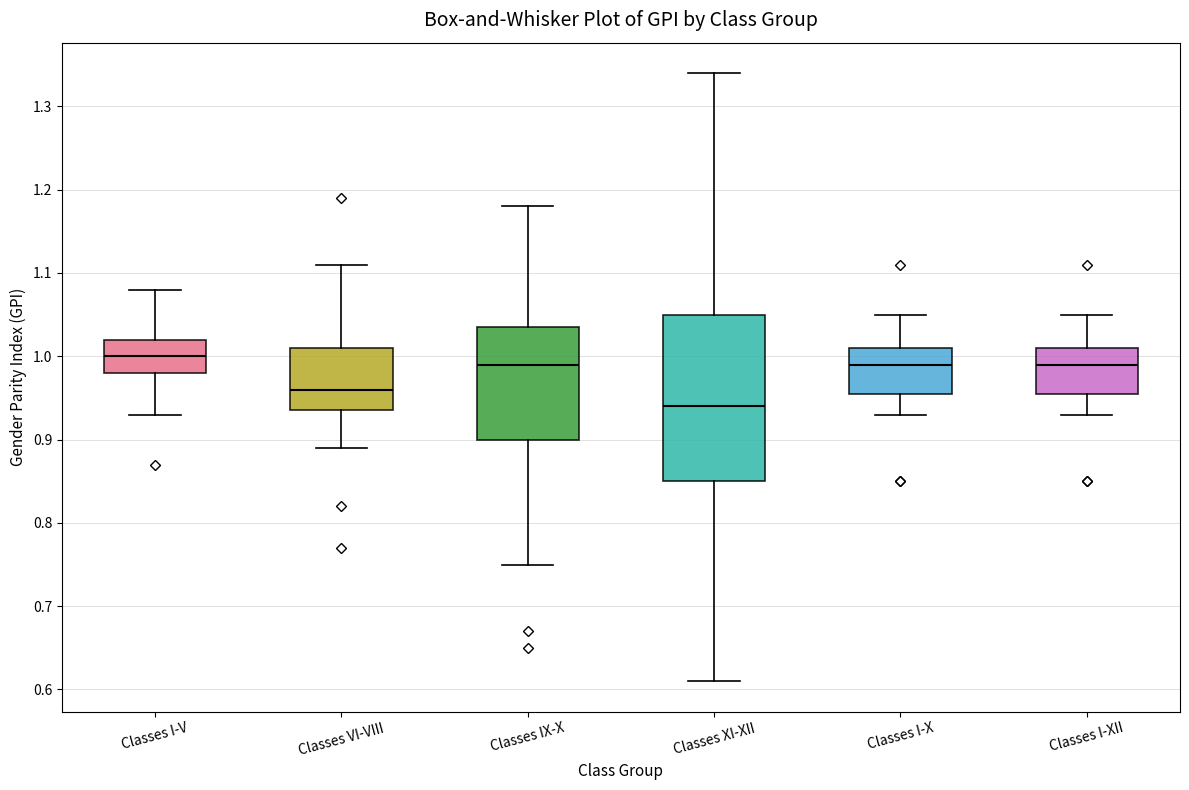

Where does the upper whisker of the box for Classes VI-VIII end on the y-axis? The values are not printed on the chart, so give them approximately, as read against the axis.

1.11